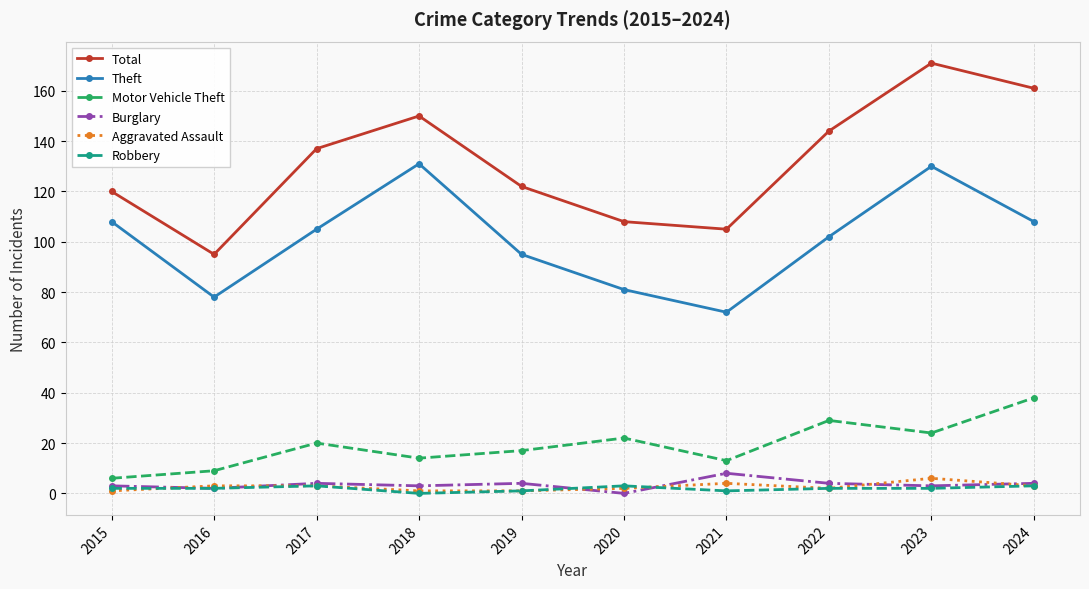

At which category does Total reach its first local valley?

2016